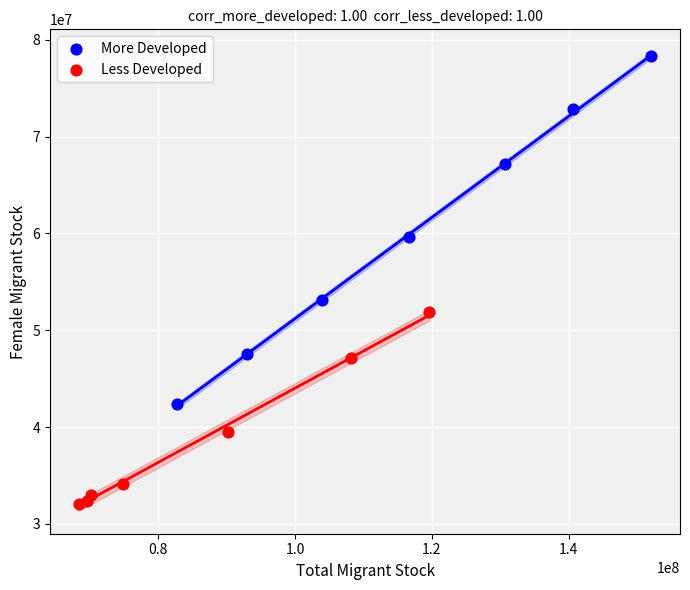

Which series contains the highest Y value?

More Developed